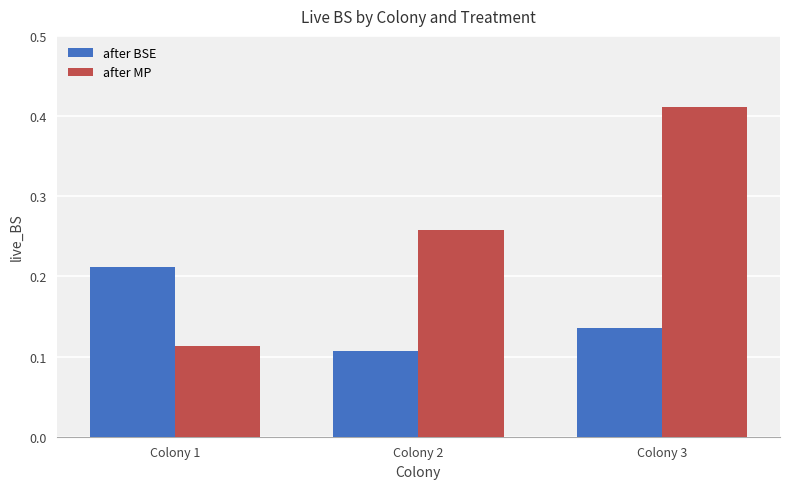

The after BSE series shows 0.2 at Colony 2. True or false?

False